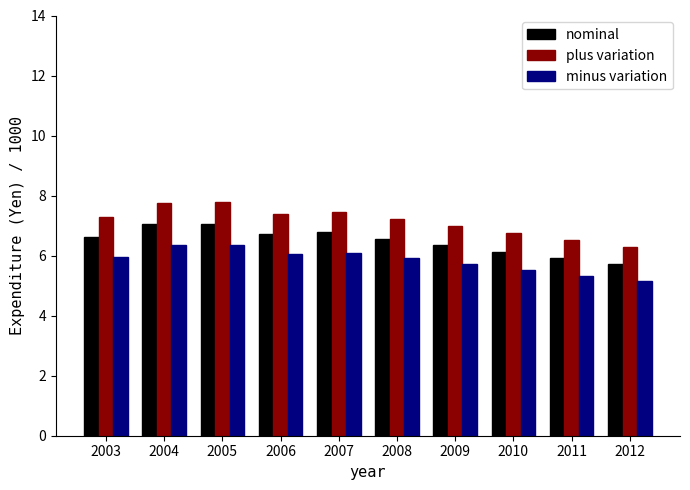

What is the value of the minus variation bar at the 8th from the left?

5.5